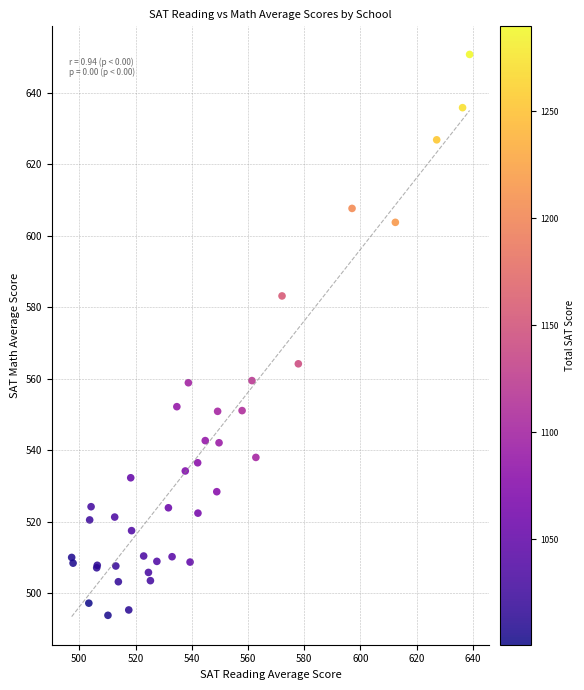

What Y value in the scatter plot is closest to 572?

564.2